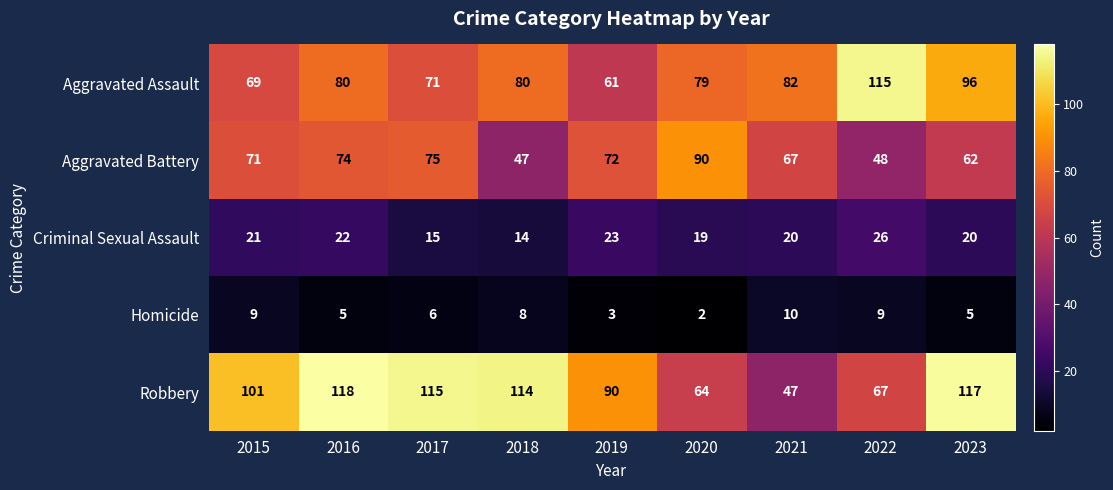

At which category is the sum across all series the highest?

2023